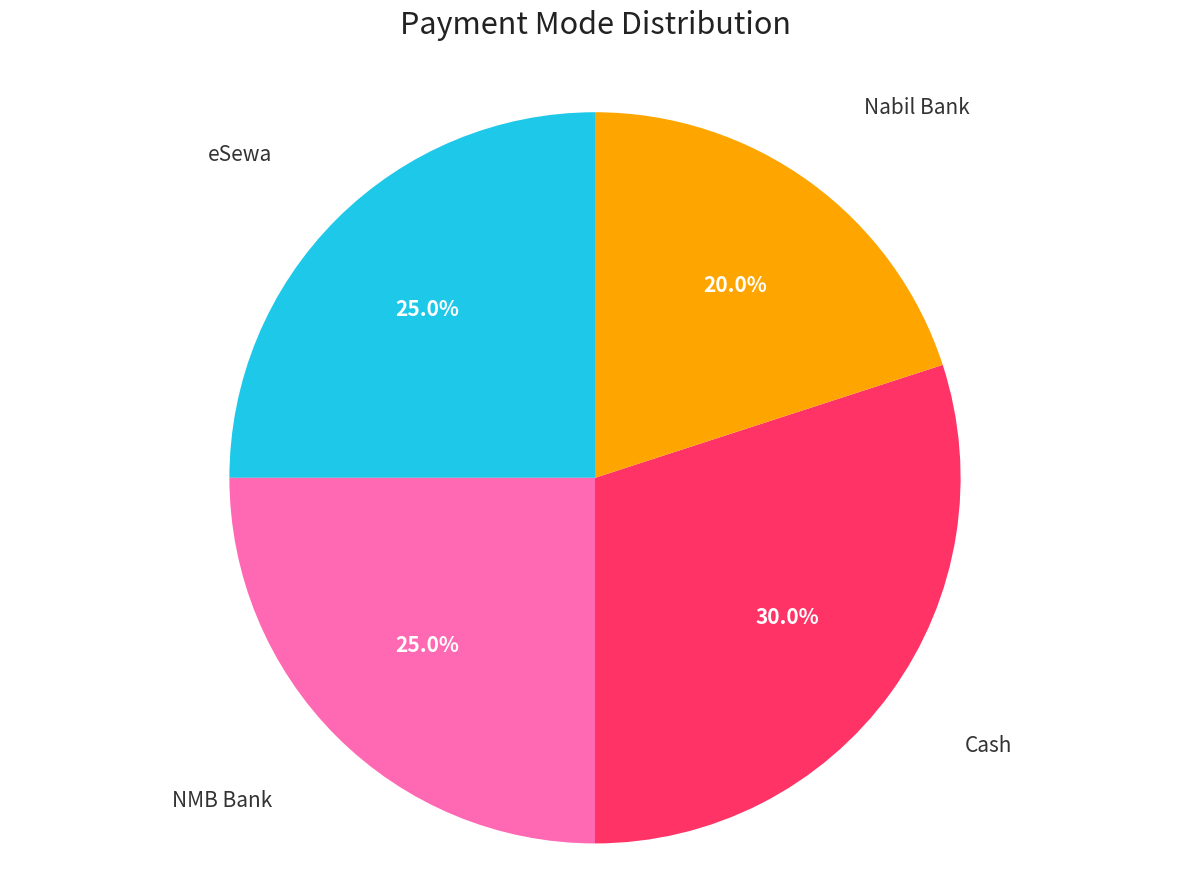

To the nearest percent, what is the average slice percentage?

25%